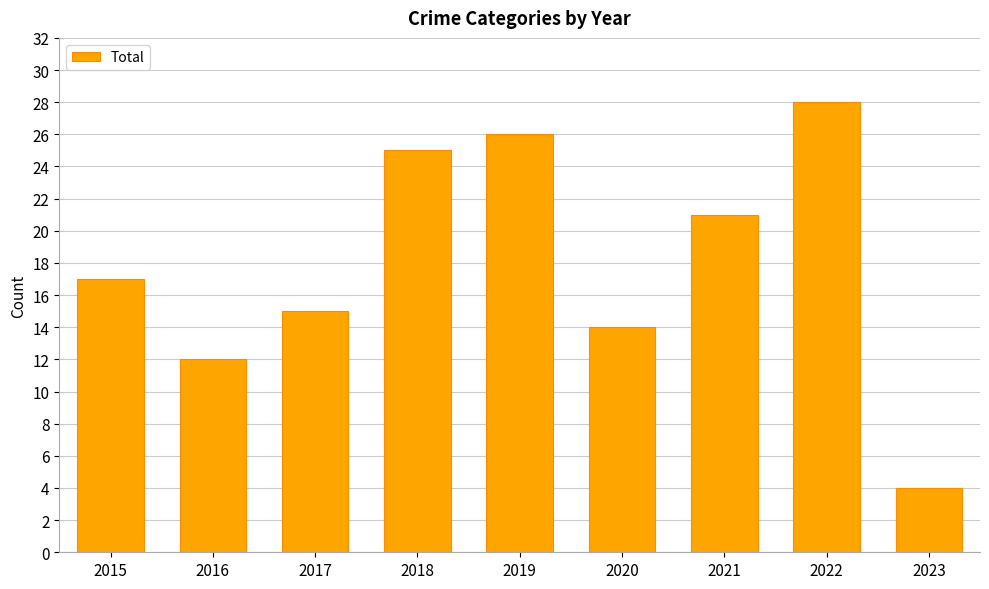

What is the sum of all values?

162